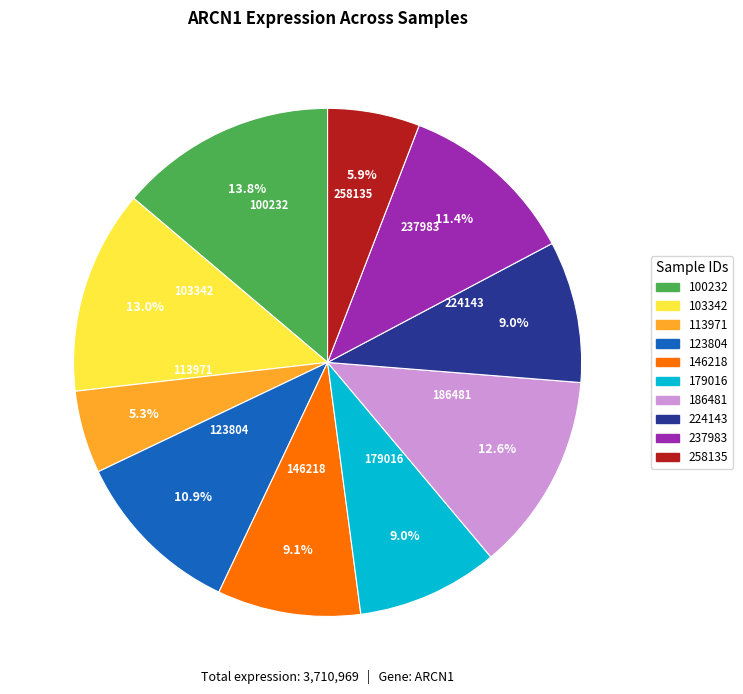

Is there a majority slice in this chart?

No